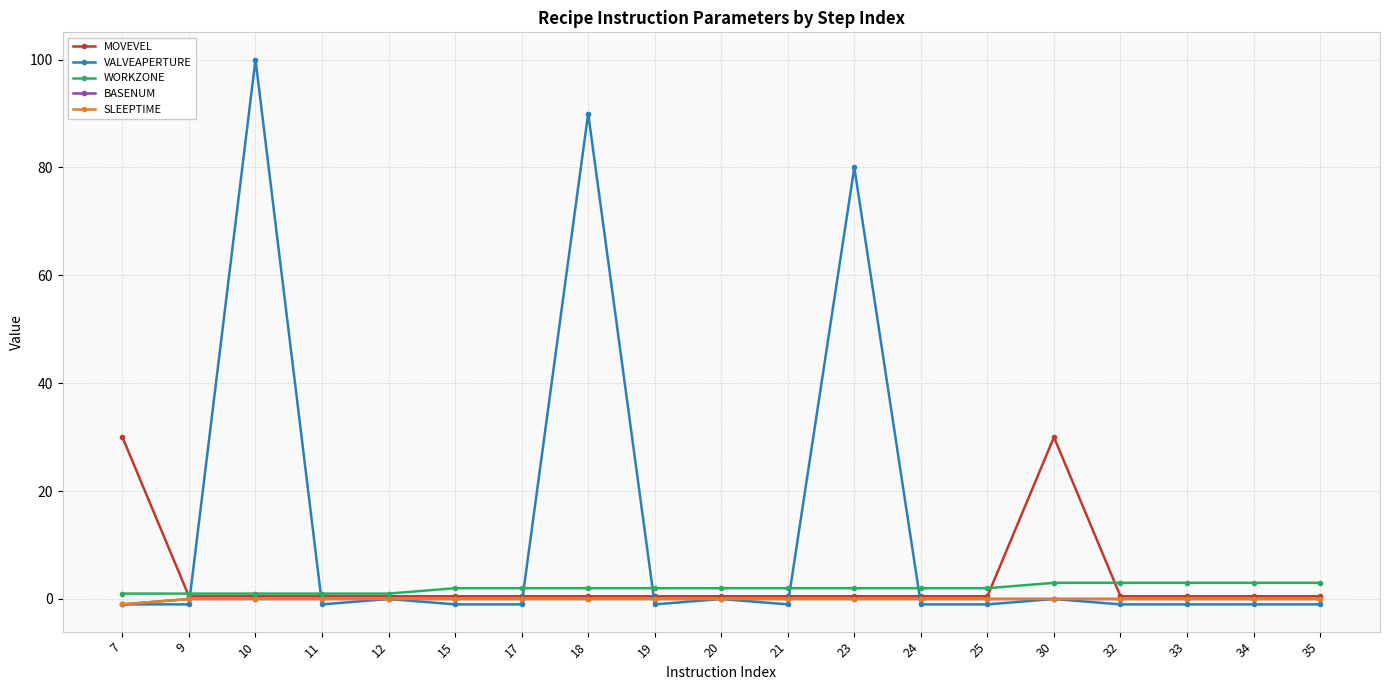

What is the approximate value of BASENUM at 7?

-1.0